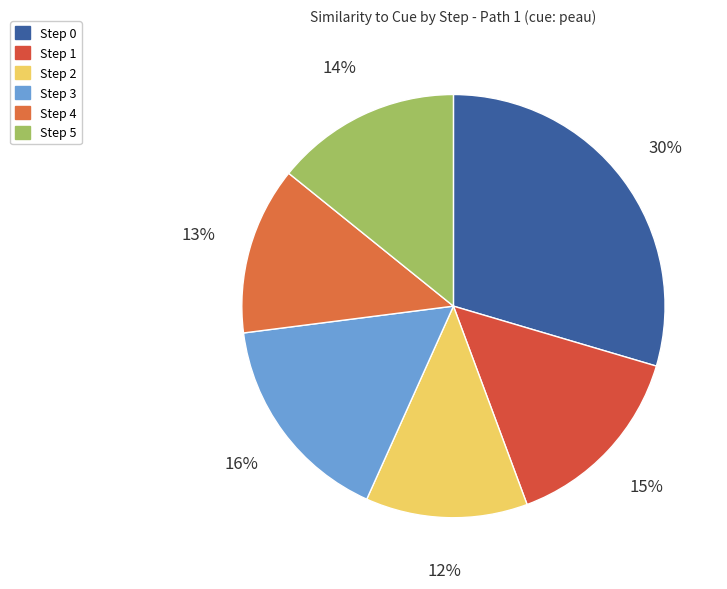

True or false: Step 1 accounts for 22% of the total.

False